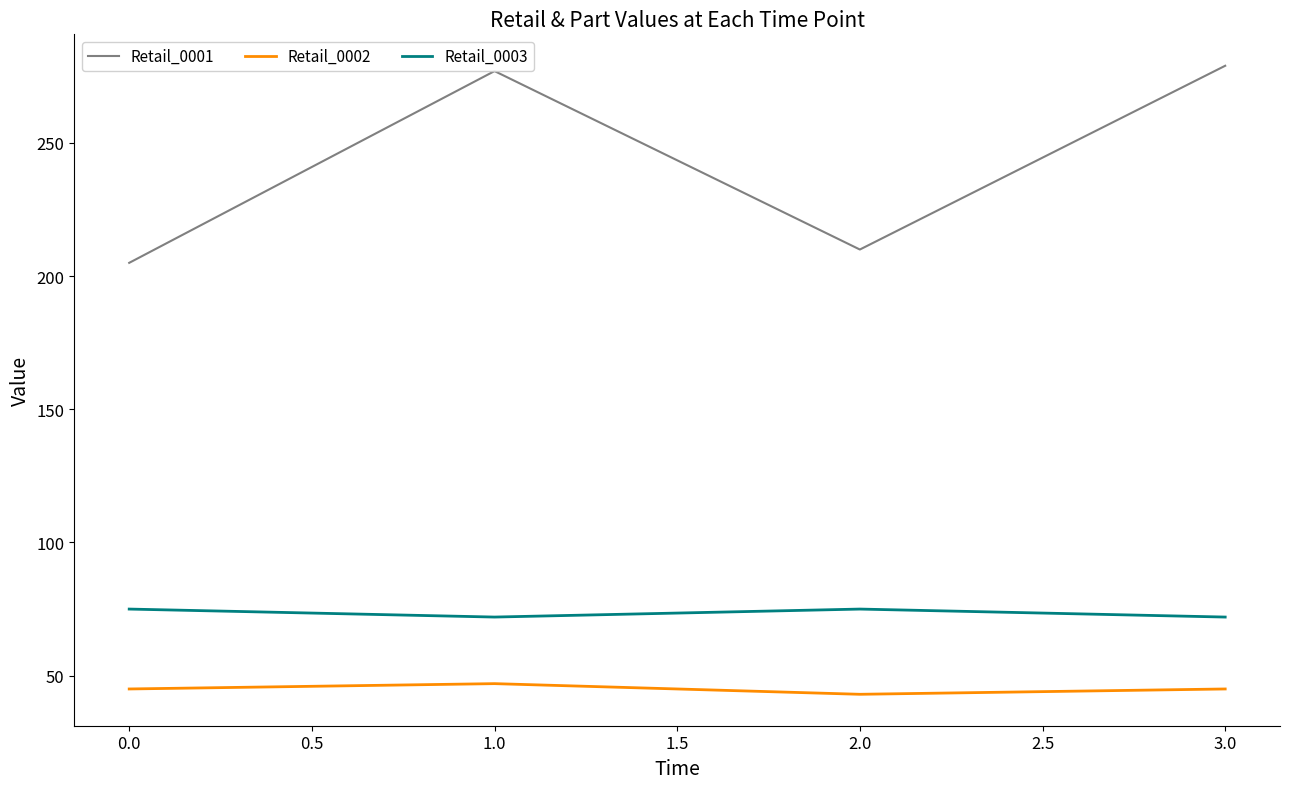

What is the highest value of the Retail_0002 series?

47